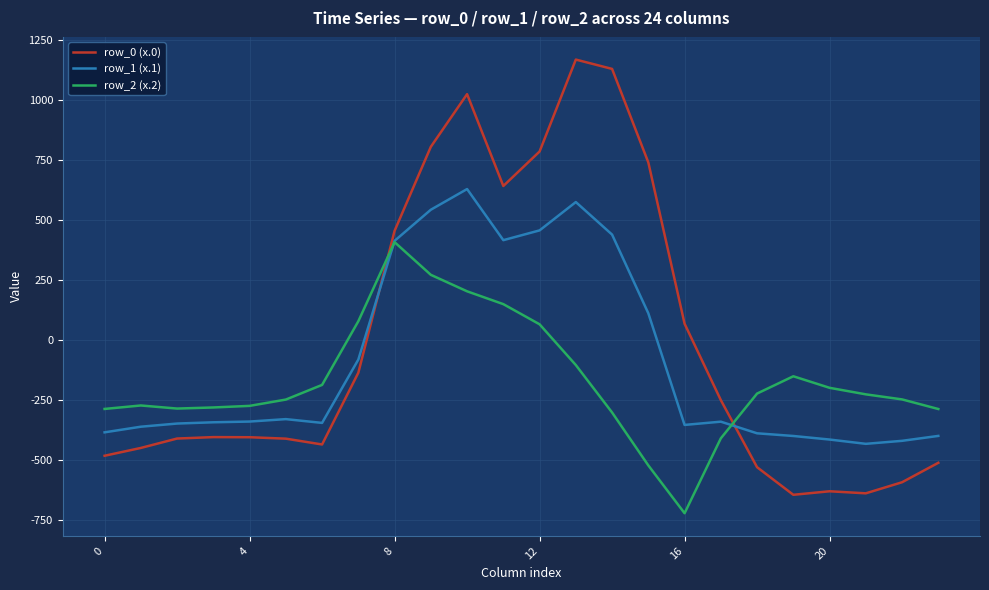

True or false: row_1 (x.1) has more than 1 points higher than both neighbors.

True